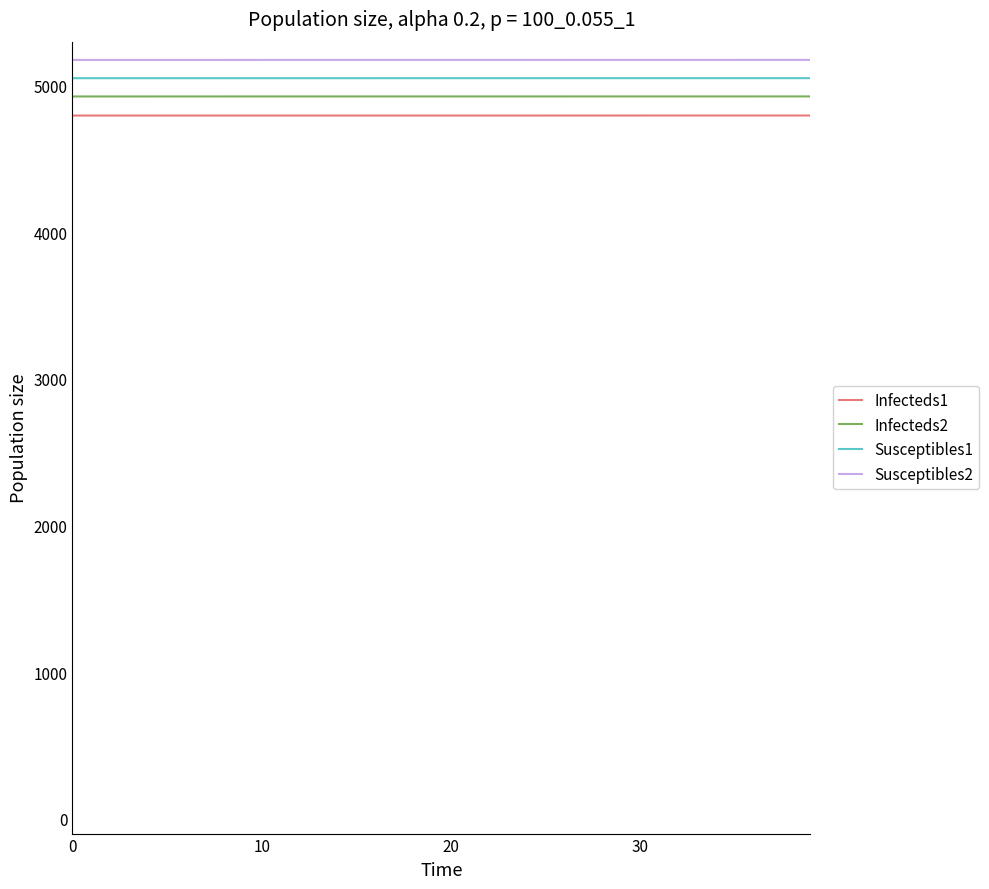

What is the smallest value displayed?

4796.3